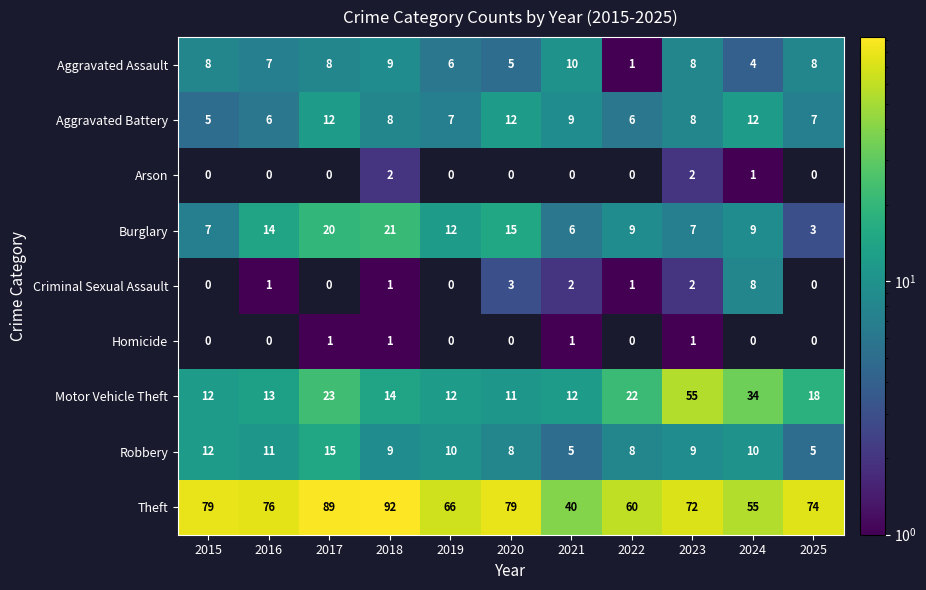

What is the difference between the maximum and minimum values in the Robbery series?

10